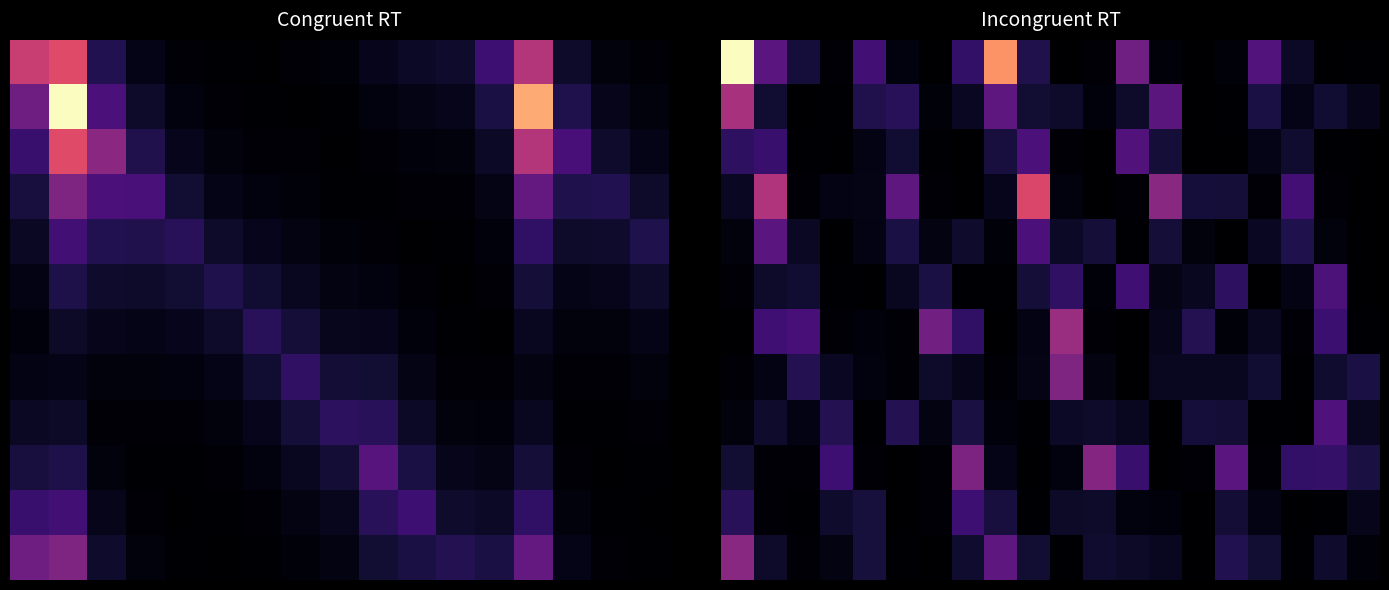

What is the greatest value displayed?

6238.6